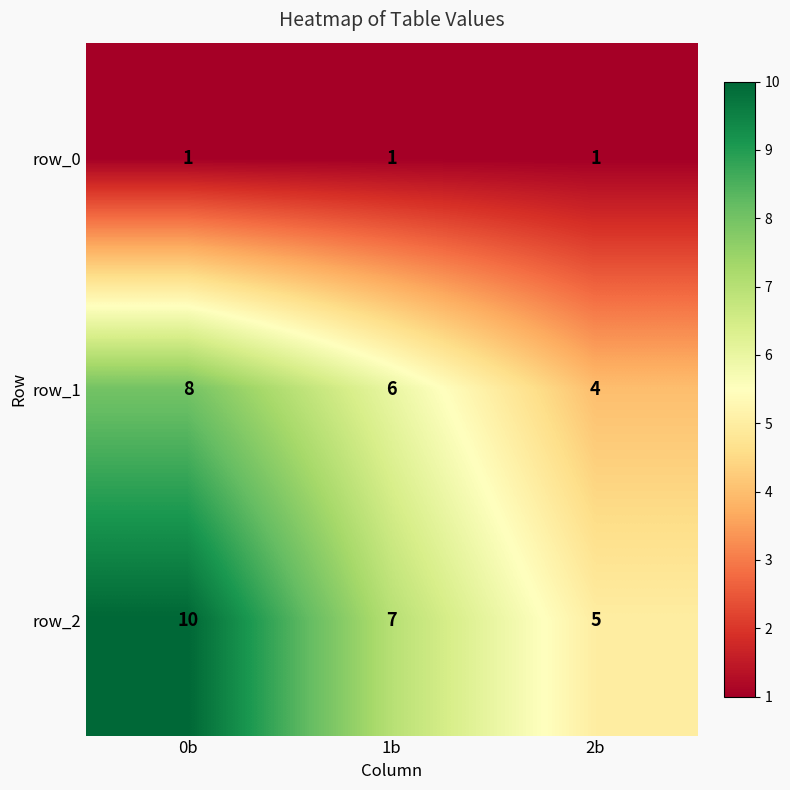

At how many categories does at least one series exceed 9?

1